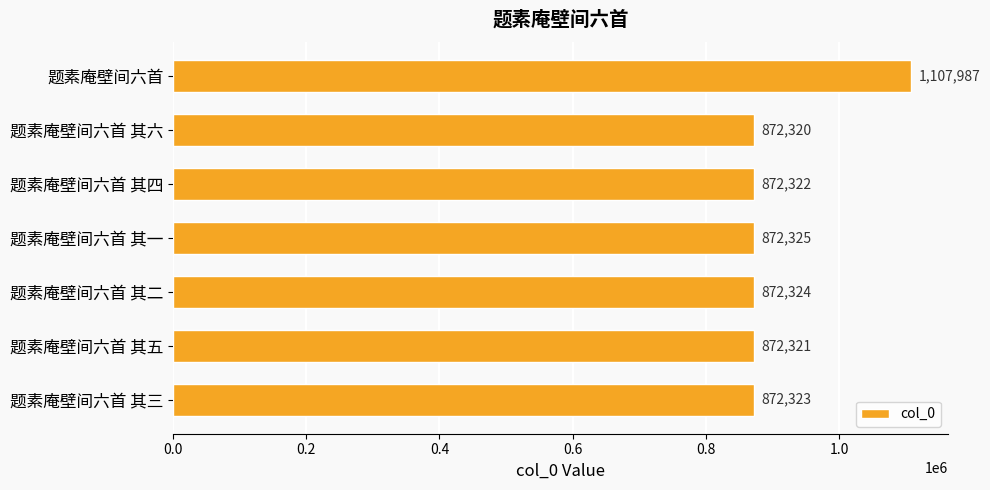

List the labels in order of value, largest first.

题素庵壁间六首, 题素庵壁间六首 其一, 题素庵壁间六首 其二, 题素庵壁间六首 其三, 题素庵壁间六首 其四, 题素庵壁间六首 其五, 题素庵壁间六首 其六